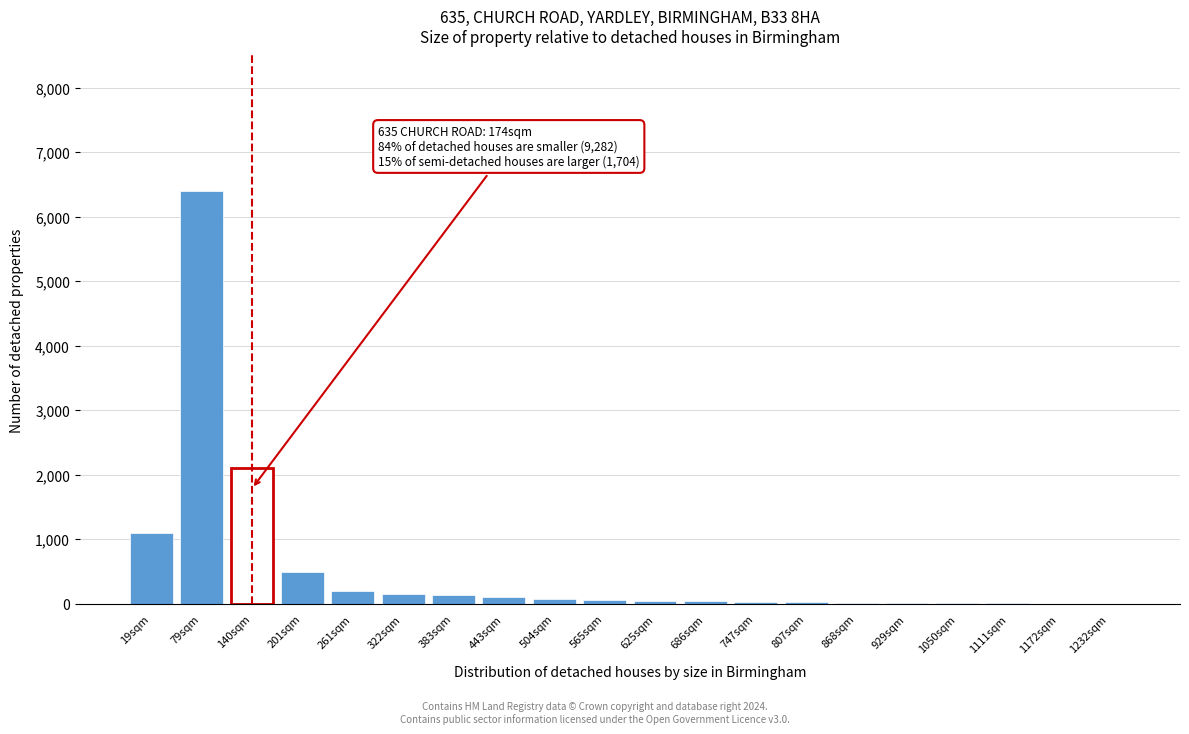

What is the maximum value shown in the chart?

6400